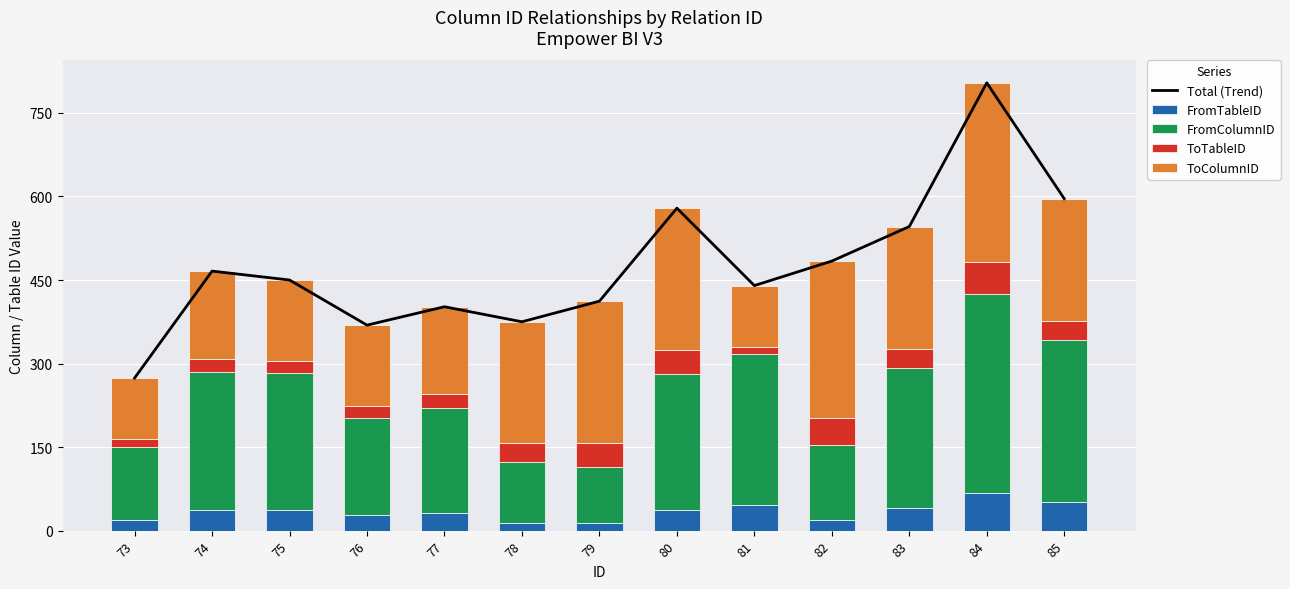

At which category is the sum across all series the highest?

84